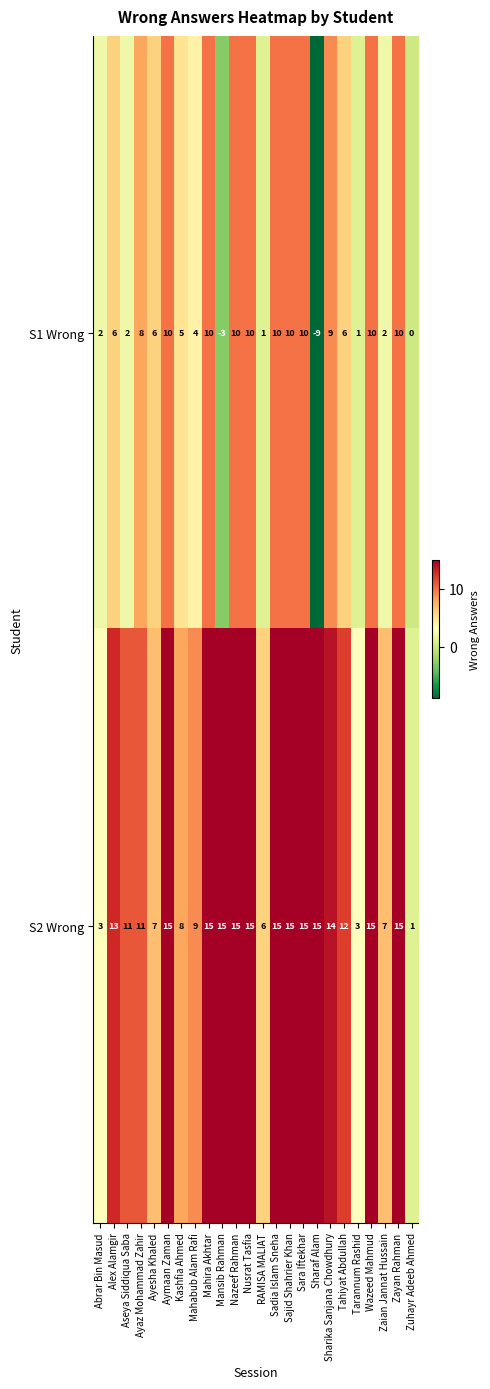

Is it true that S2 Wrong equals 15 at Zayan Rahman?

True